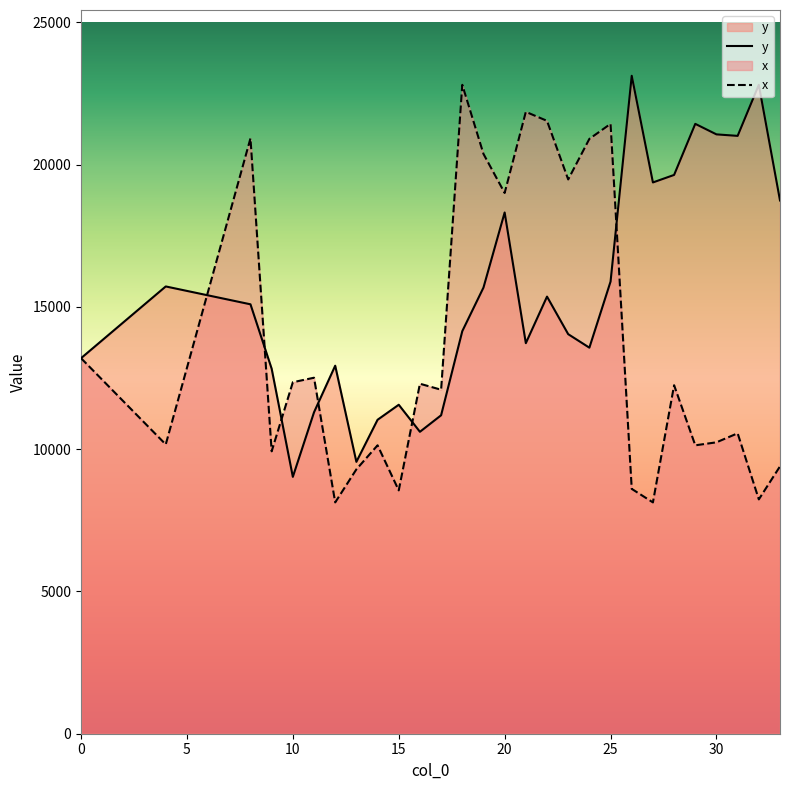

Where is the first local maximum for x?

8